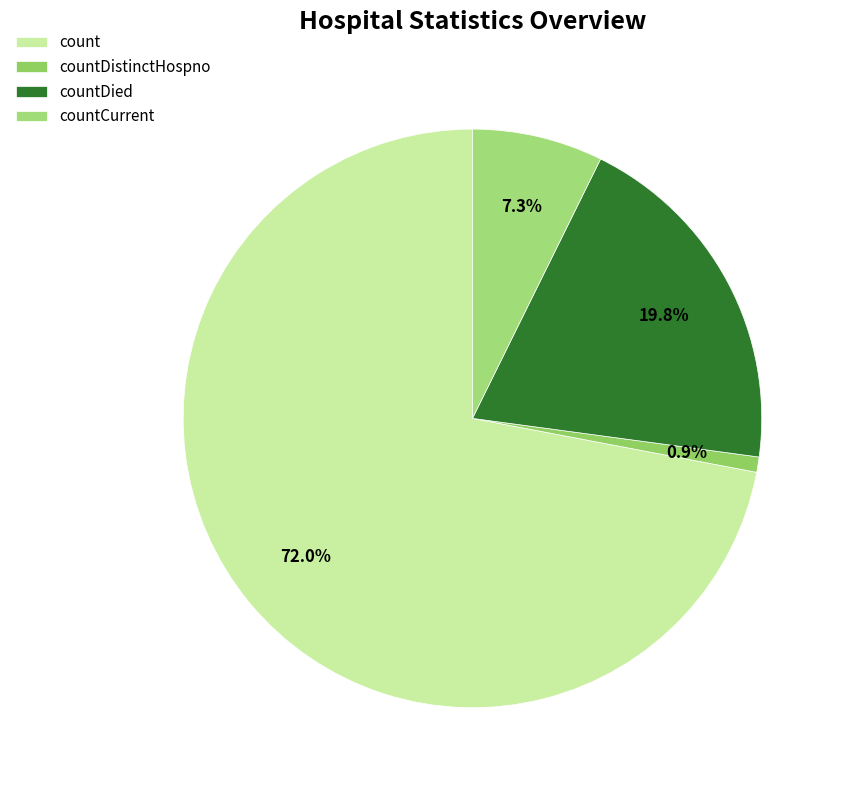

Which slice is the smallest?

countDistinctHospno